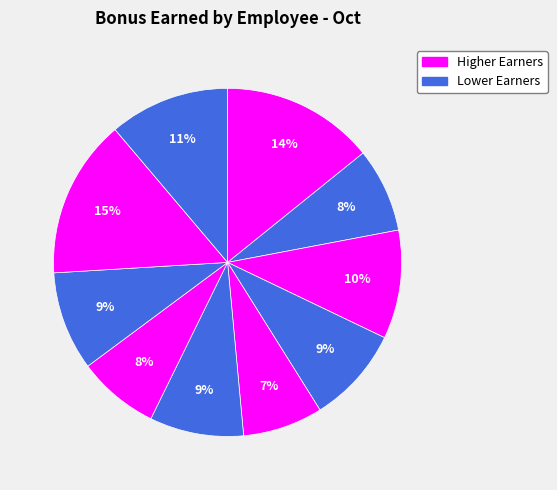

How many segments does this pie chart have?

10